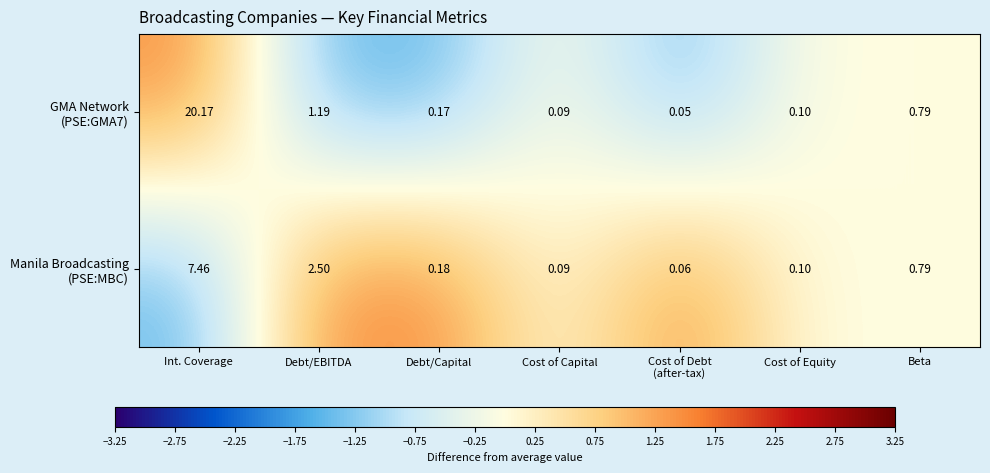

Which label corresponds to the largest value in the chart?

Int. Coverage